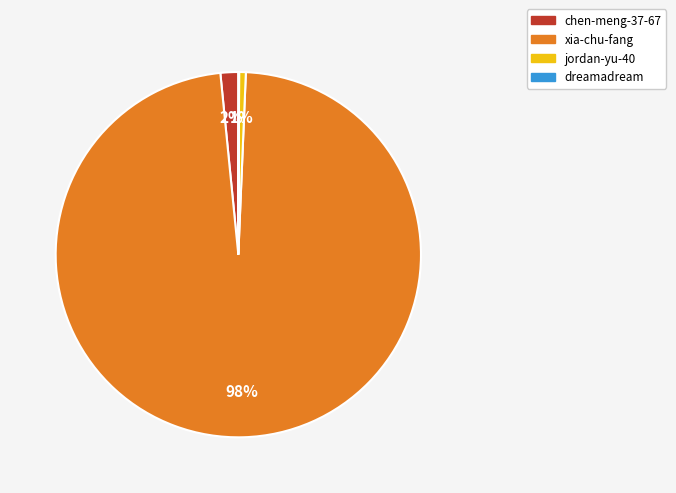

Is it true that chen-meng-37-67 is 2% of the pie?

True